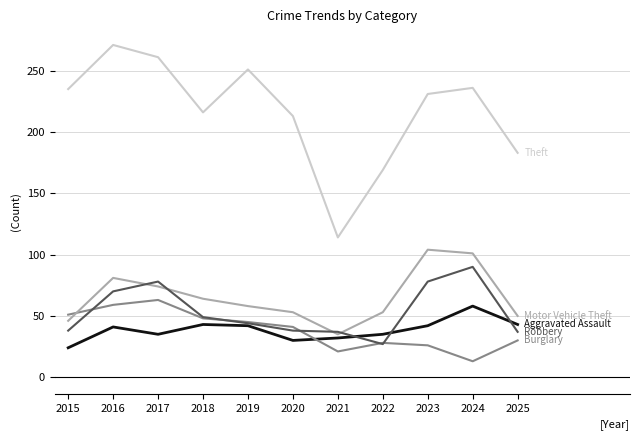

What is the spread (max minus min) of values at 2015?

211